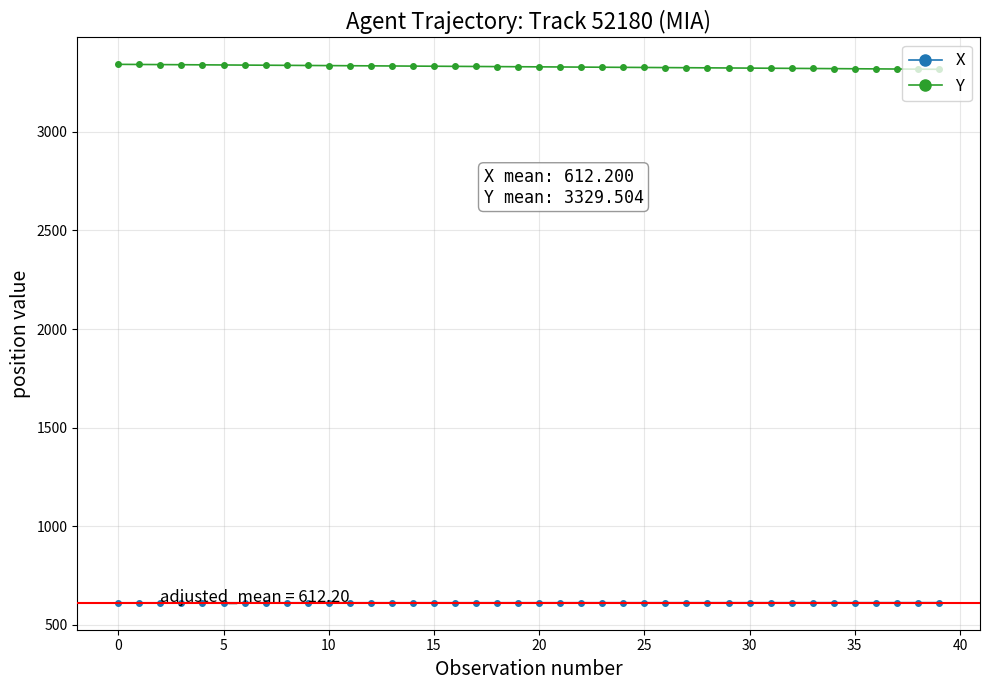

List the series in order of their peak value, lowest first.

X, Y